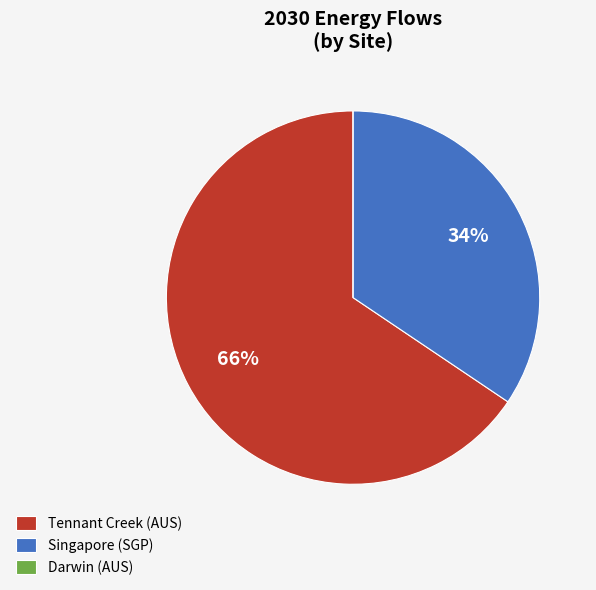

Do Singapore and Tennant Creek together represent more than half of the pie?

Yes